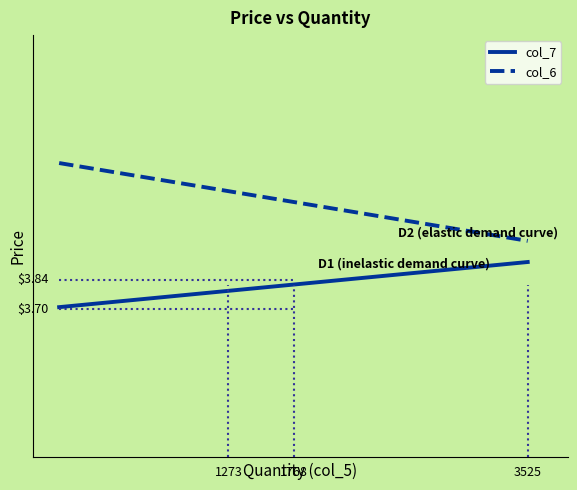

What is the sum of all col_7 values?

115.1